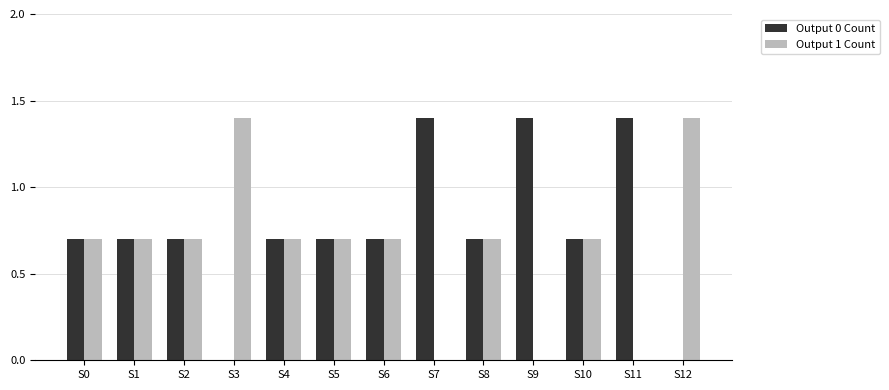

Are the bars horizontal?

No